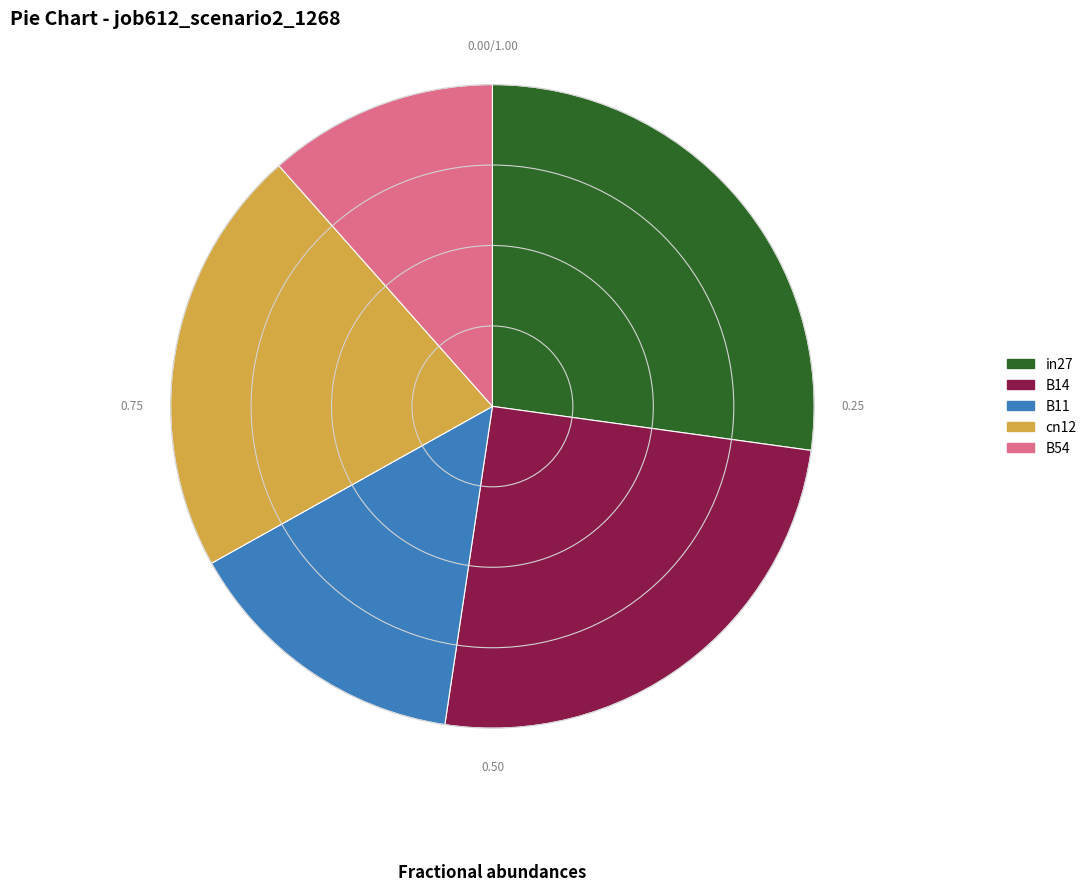

The B54 slice represents 12% of the pie. True or false?

True